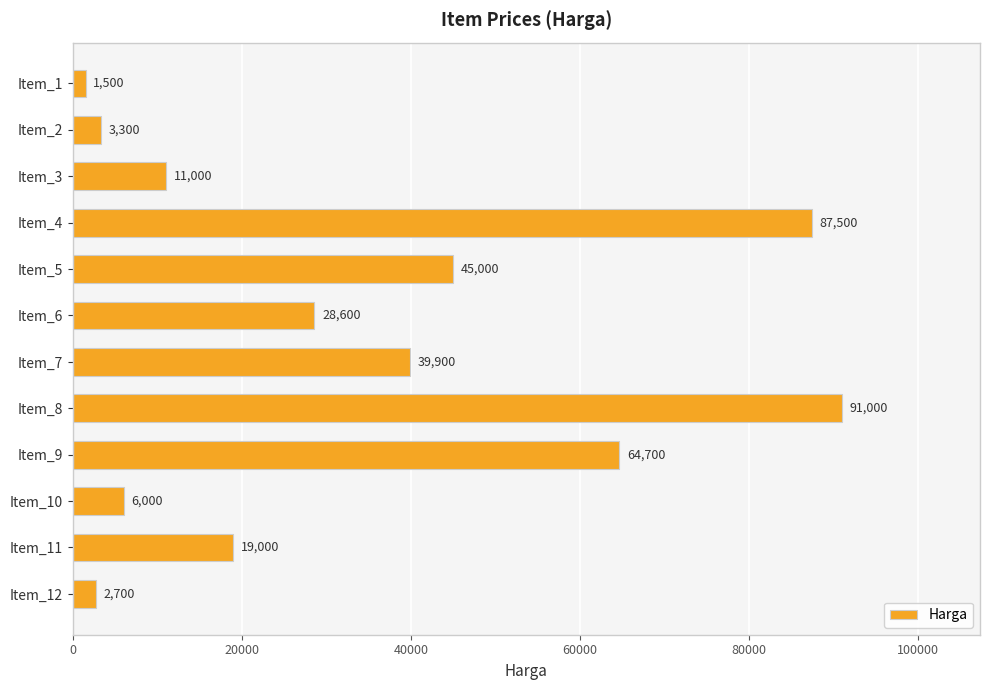

Between Item_7 and Item_9, which is larger?

Item_9